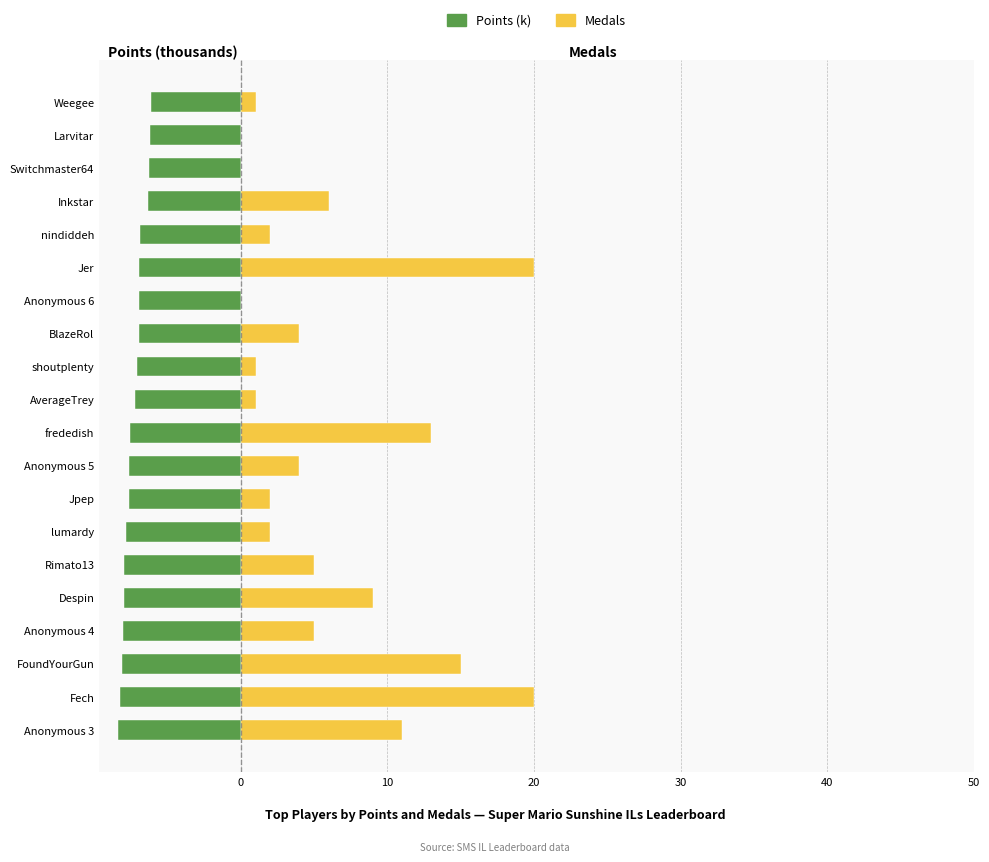

What is the difference between the Medals values at Anonymous 3 and frededish?

2.0